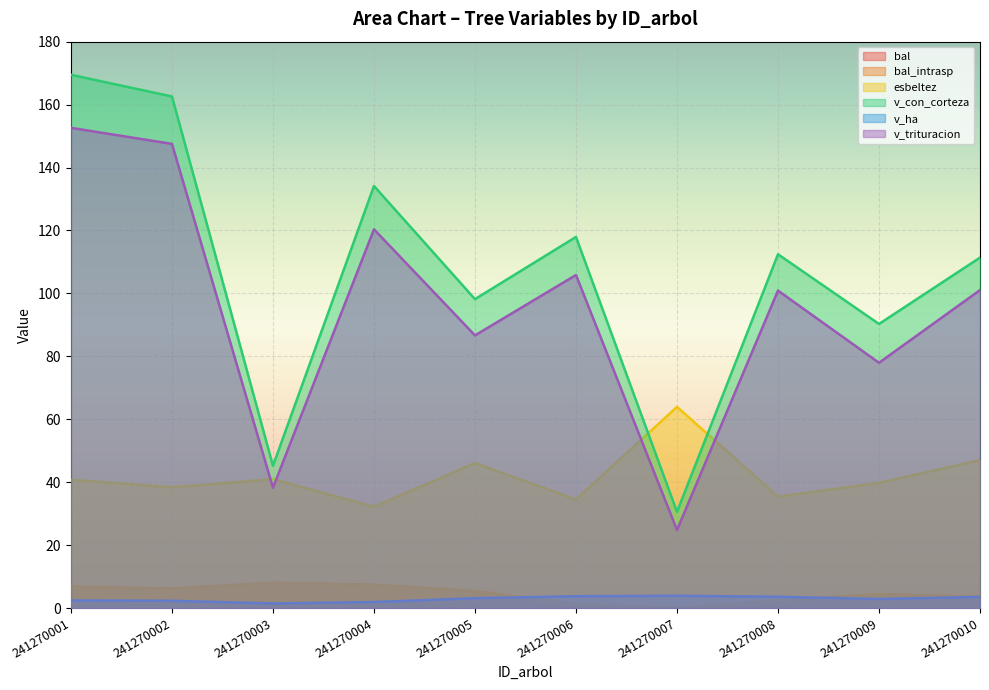

Where does the v_ha series first go above 3?

241270005